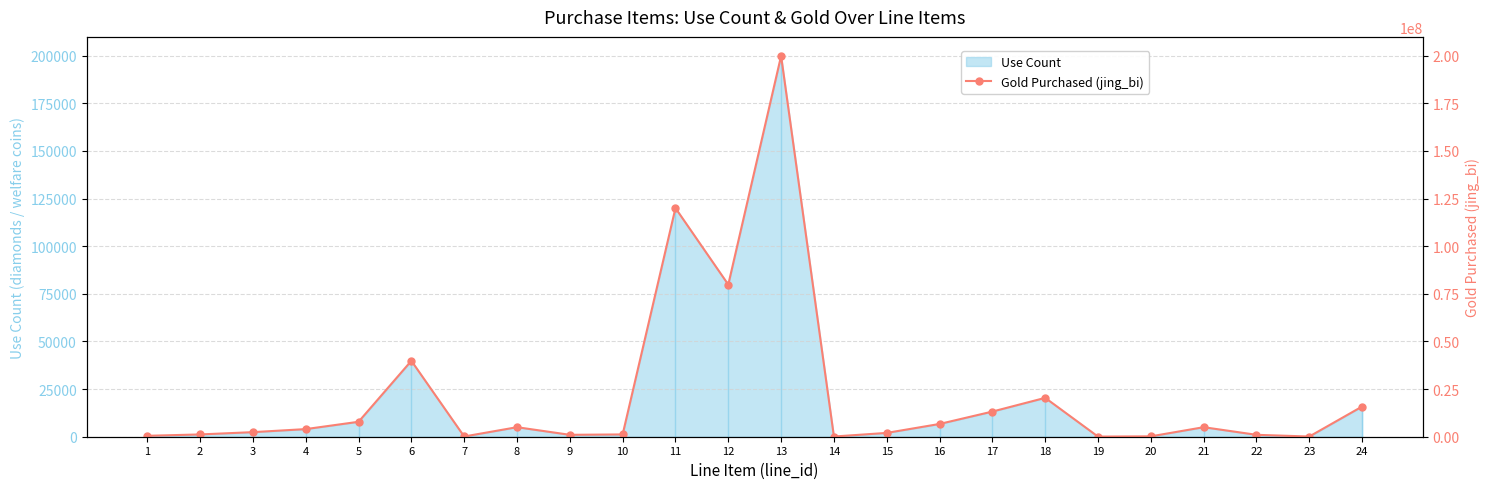

Reading left to right, transcribe all the data shown in this chart.

1=480000	2=1200000	3=2400000	4=4000000	5=7840000	6=39840000	7=120000	8=5000000	9=1000000	10=1200000	11=120000000	12=79840000	13=199840000	14=100000	15=2000000	16=6700000	17=13200000	18=20400000	19=66000	20=200000	21=5000000	22=1000000	23=100000	24=15840000